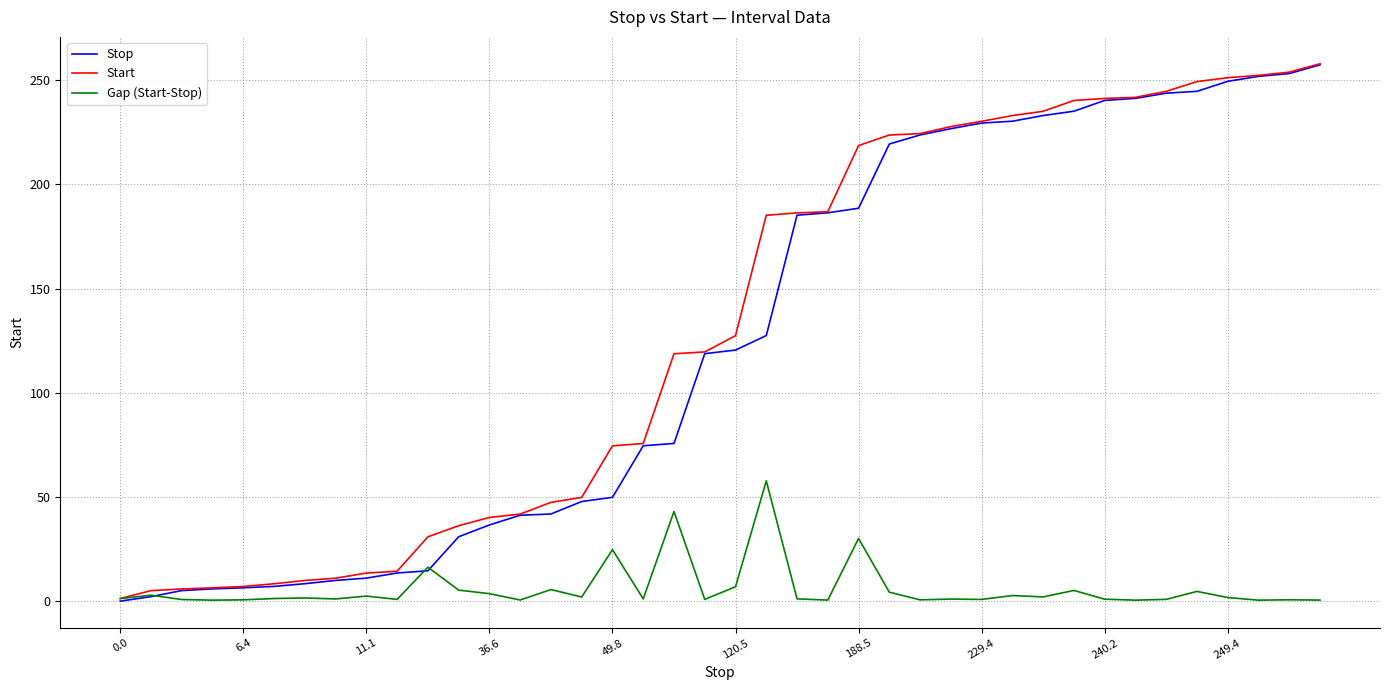

What is the greatest value displayed?

257.8